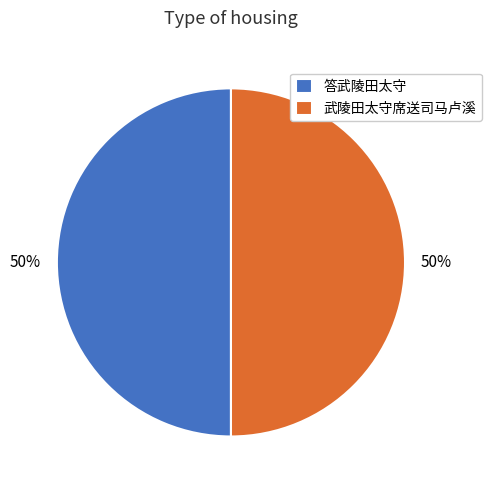

What is the ratio of the value at 答武陵田太守 to the value at 武陵田太守席送司马卢溪?

1.0